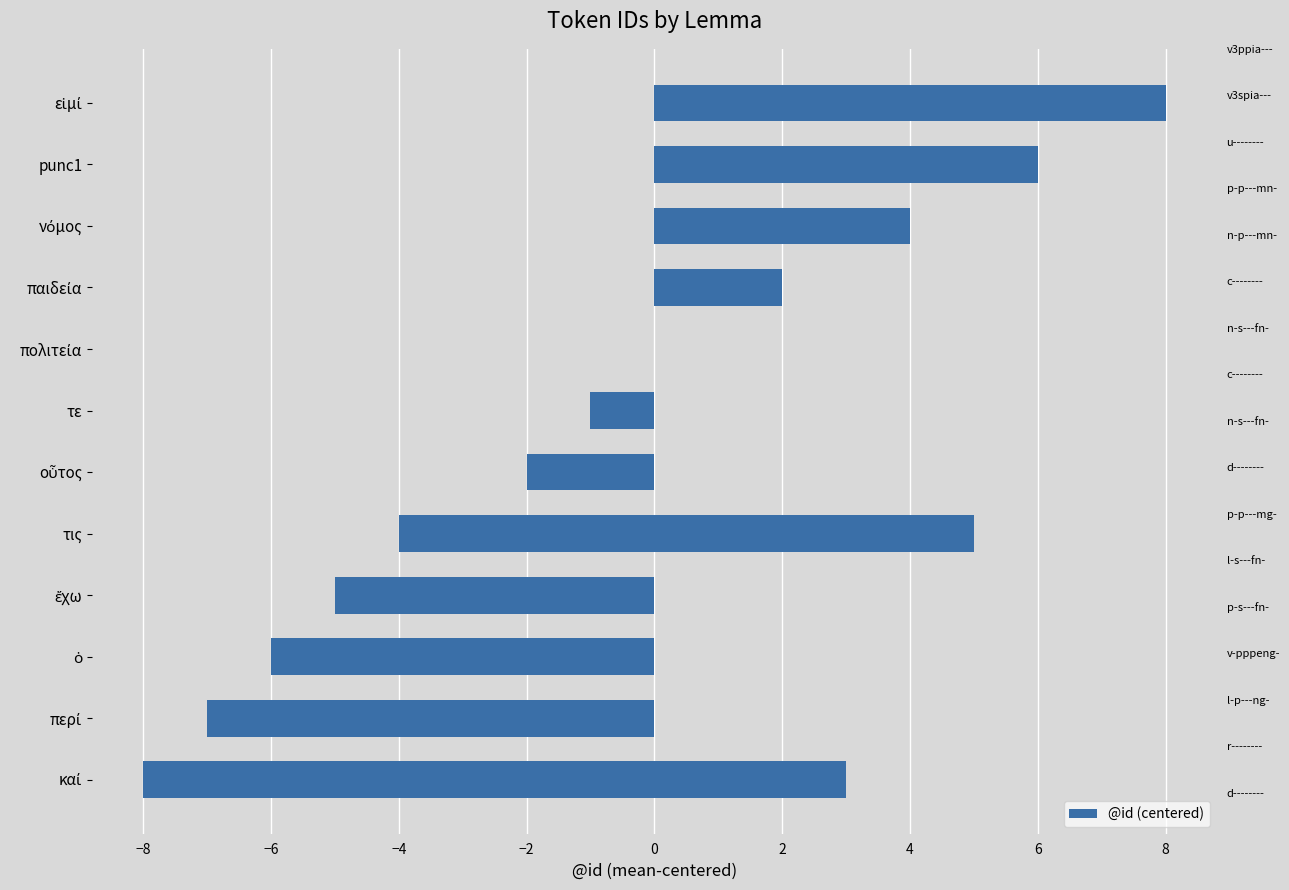

Is it true that the value at punc1 is 3?

False